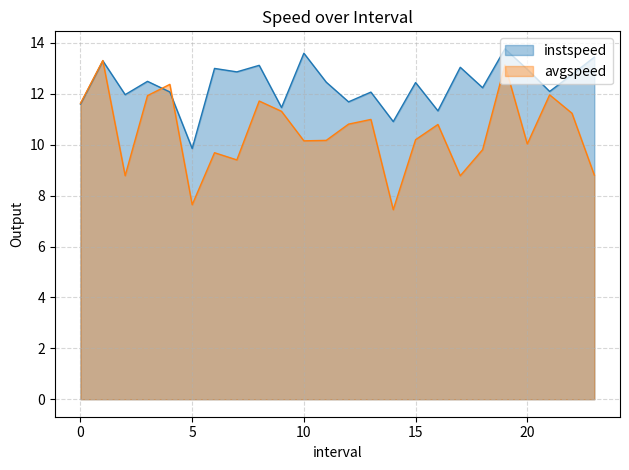

Is it true that avgspeed equals 7.6 at 5?

True